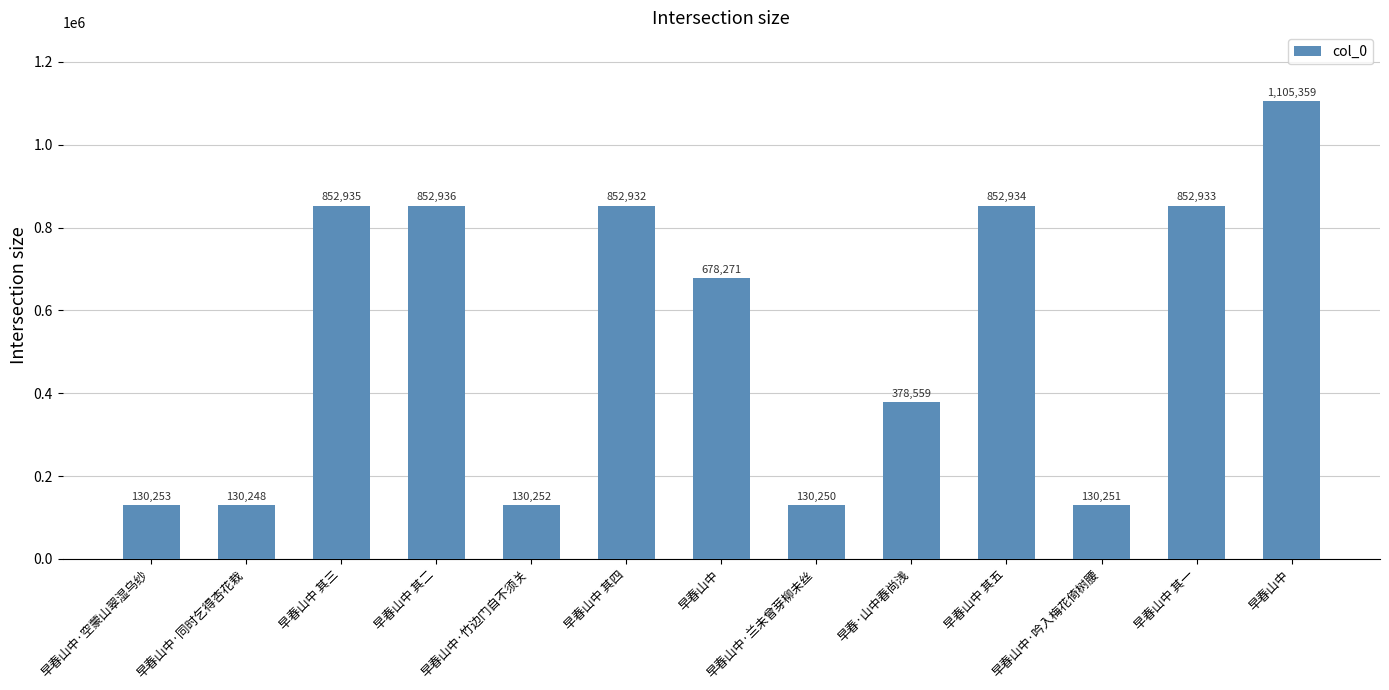

How many distinct data groups are displayed?

1